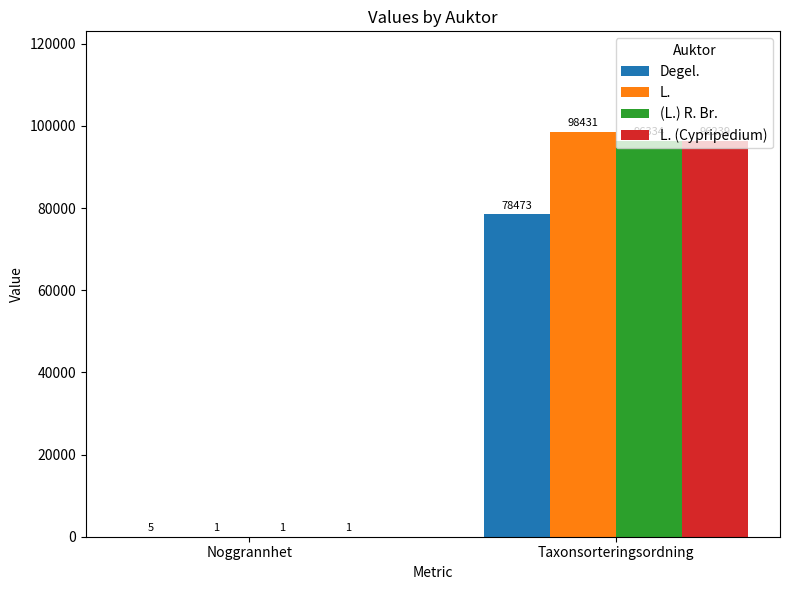

Which series has the widest spread of values?

L.